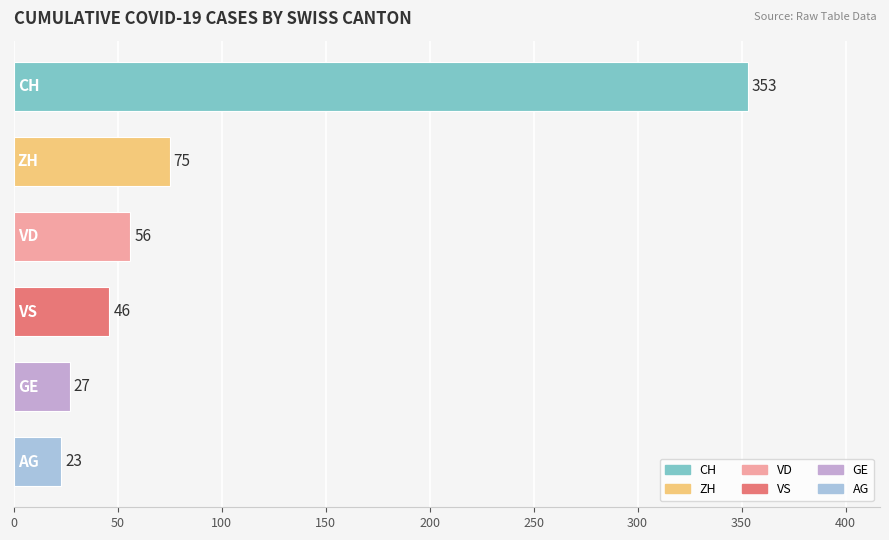

What is the maximum value shown in the chart?

353